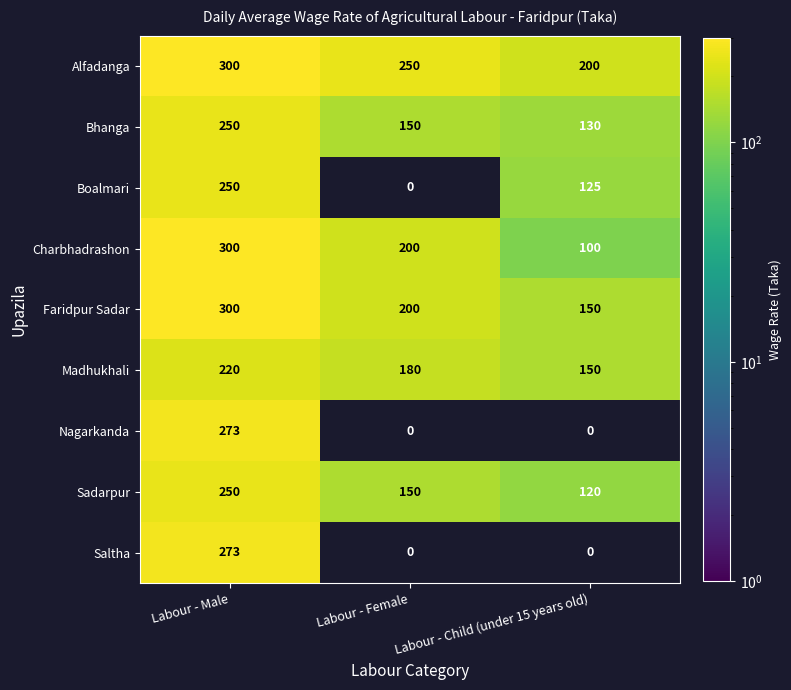

What is the total value across all series at Labour - Male?

2416